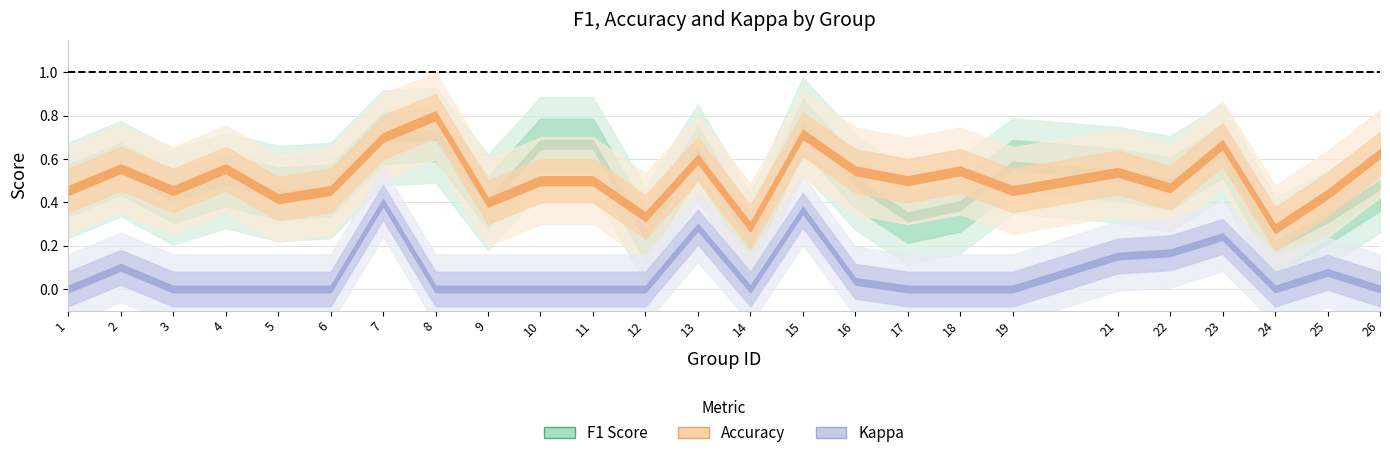

Rank the categories by accuracy value from lowest to highest.

24, 14, 12, 9, 5, 25, 1, 3, 6, 19, 22, 10, 11, 17, 21, 16, 18, 2, 4, 13, 26, 23, 7, 15, 8